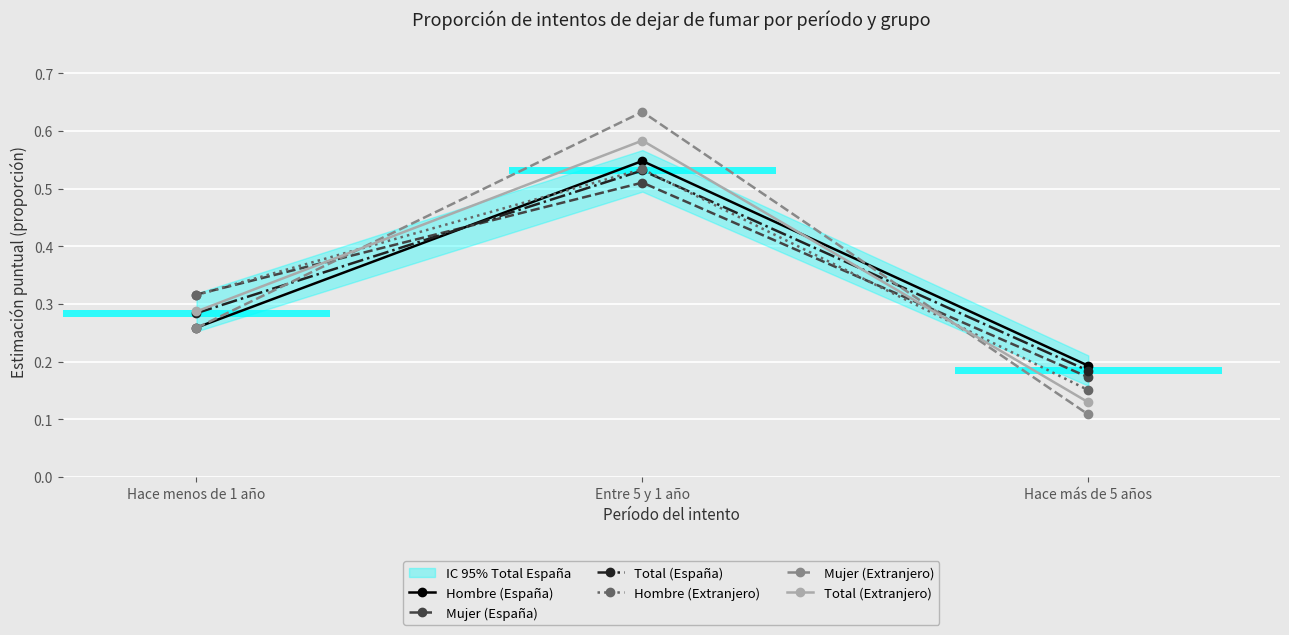

What are all the series names shown in the legend?

Hombre (España), Mujer (España), Total (España), Hombre (Extranjero), Mujer (Extranjero), Total (Extranjero)